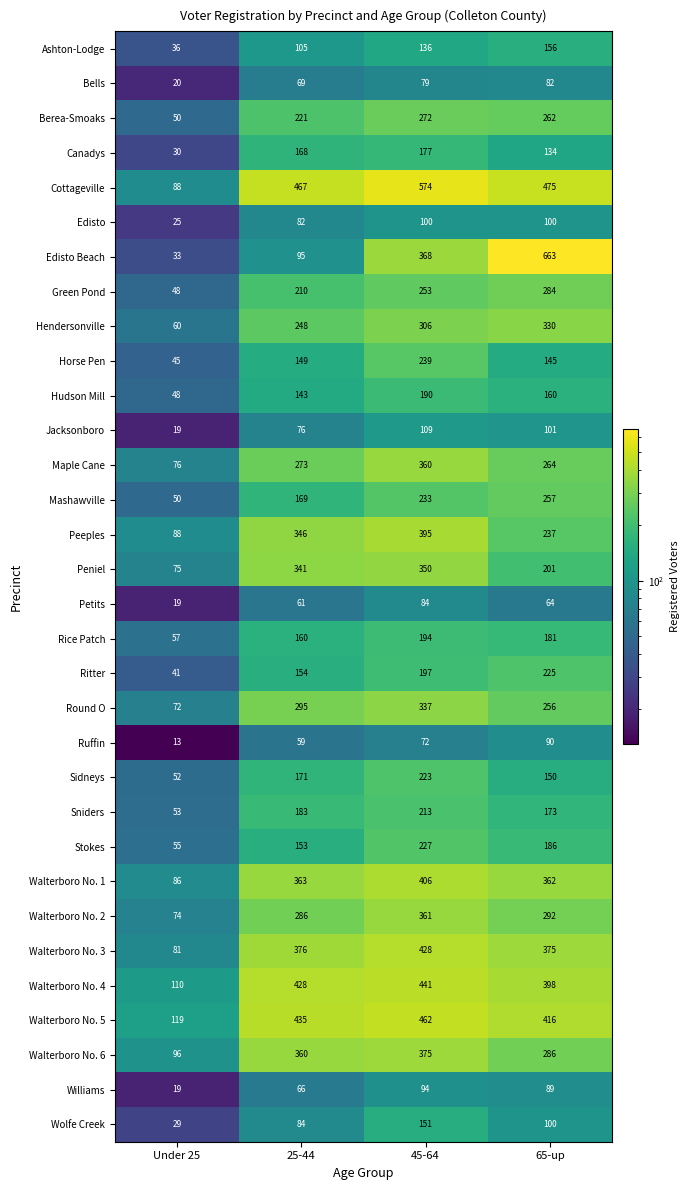

Rank the series by their maximum value, from highest to lowest.

Edisto Beach, Cottageville, Walterboro No. 5, Walterboro No. 4, Walterboro No. 3, Walterboro No. 1, Peeples, Walterboro No. 6, Walterboro No. 2, Maple Cane, Peniel, Round O, Hendersonville, Green Pond, Berea-Smoaks, Mashawville, Horse Pen, Stokes, Ritter, Sidneys, Sniders, Rice Patch, Hudson Mill, Canadys, Ashton-Lodge, Wolfe Creek, Jacksonboro, Edisto, Williams, Ruffin, Petits, Bells